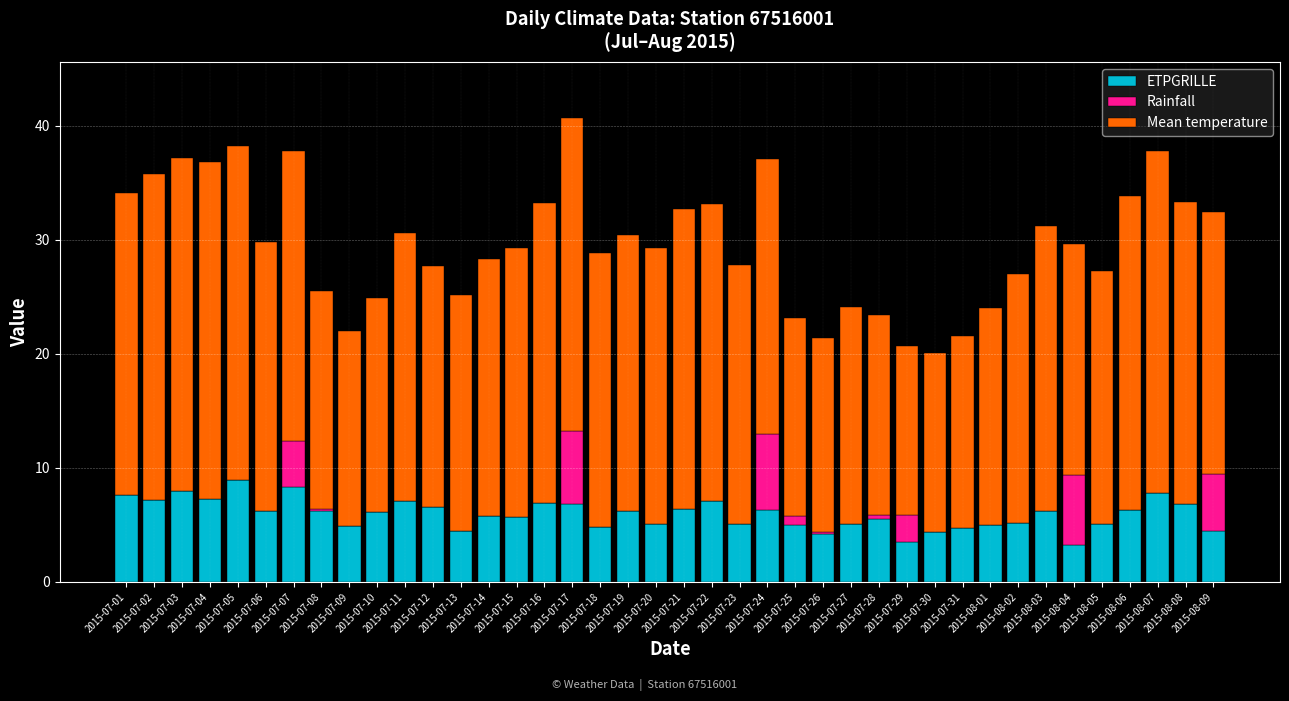

Are the bars horizontal?

No